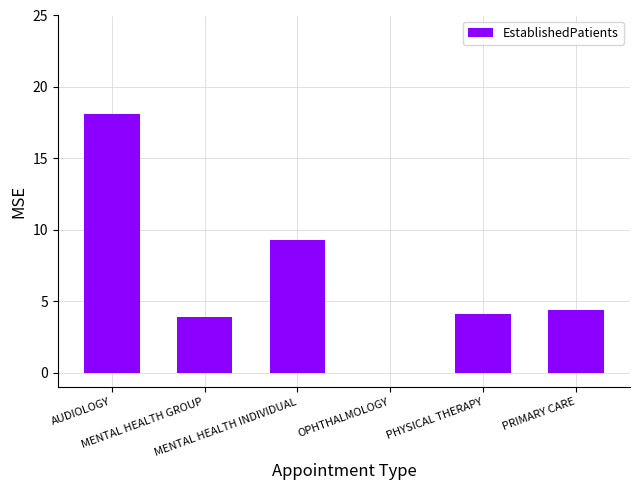

What is the sum of all values?

39.8